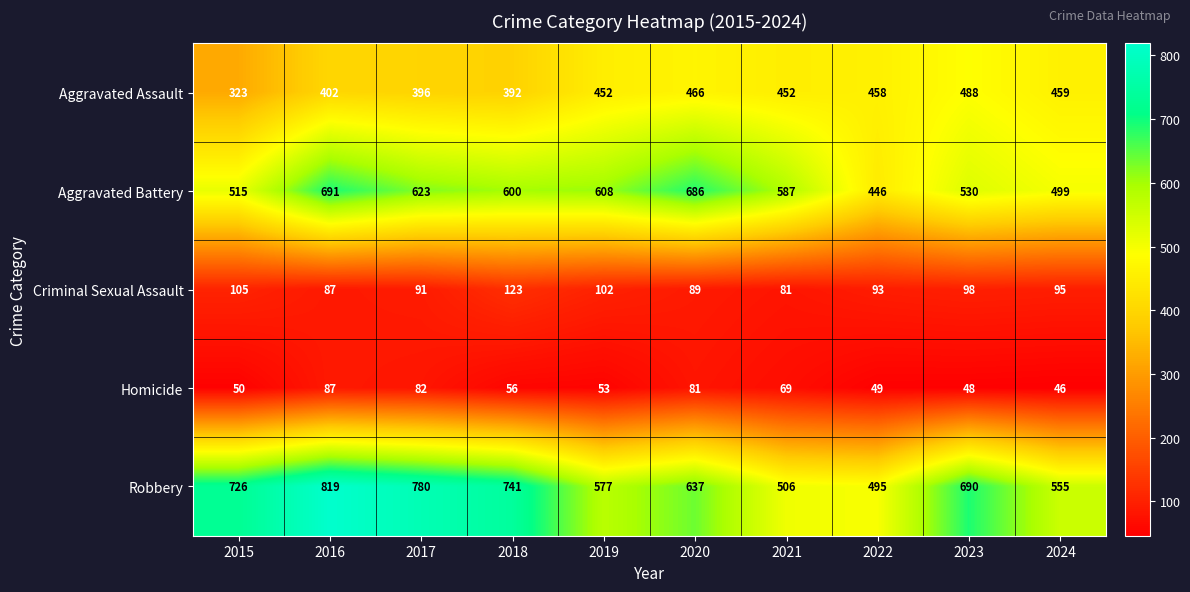

How many data points in Aggravated Assault are less than 452?

4